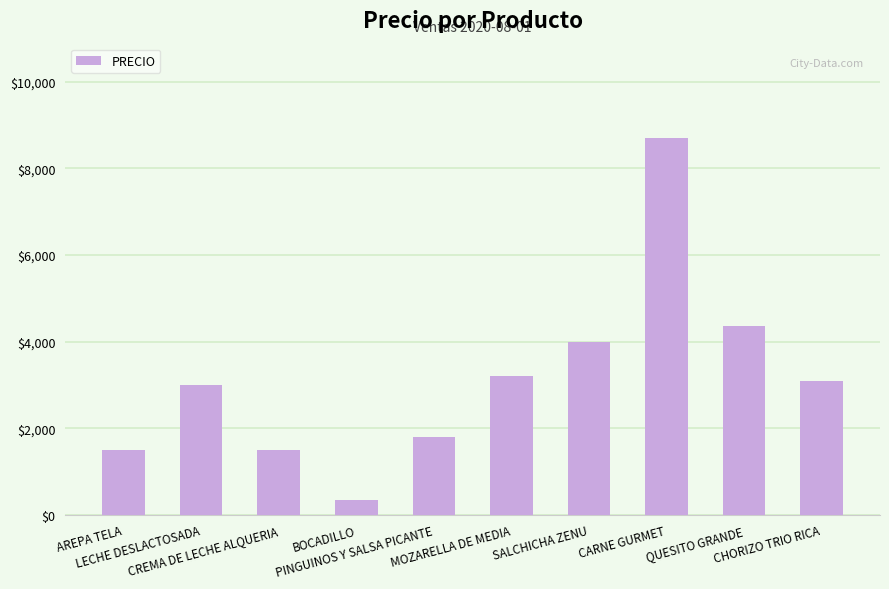

What is the sum of all values?

31500